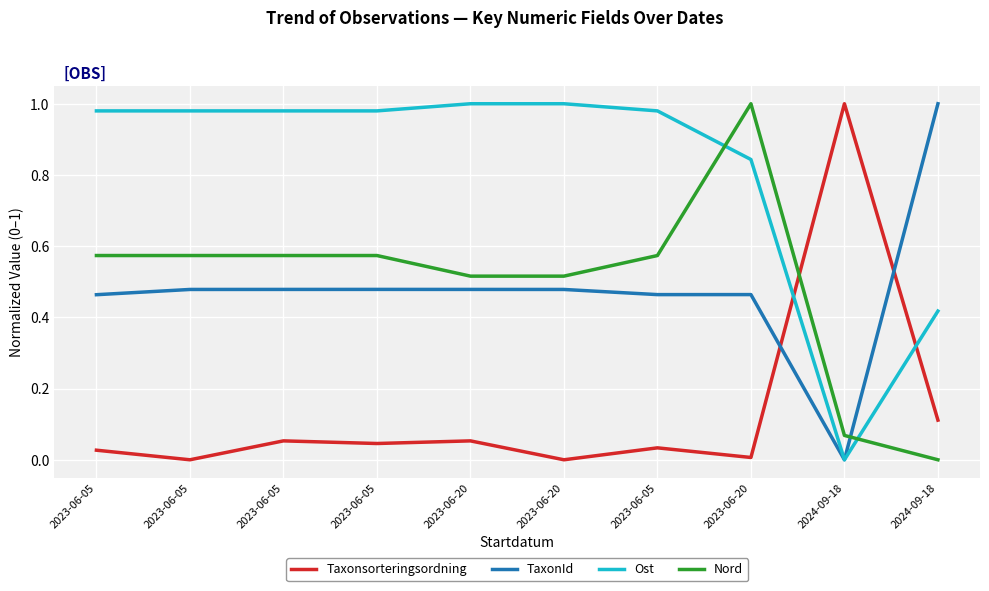

At how many categories does at least one series exceed 0?

10